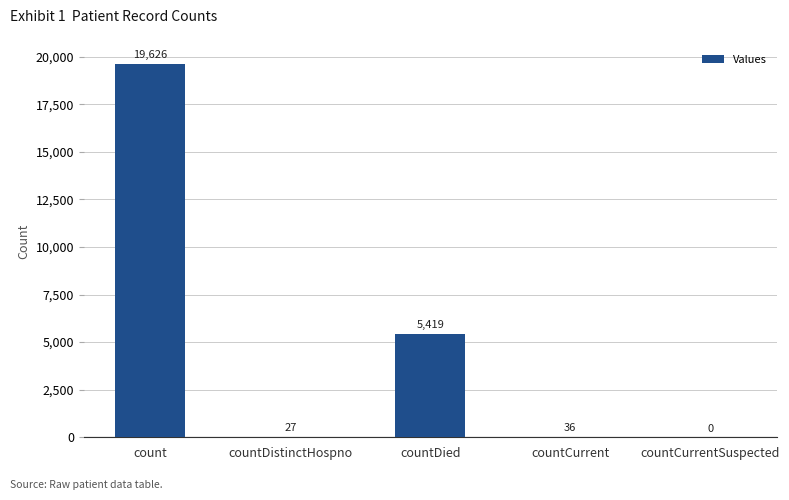

At which label does the data first exceed 36?

count